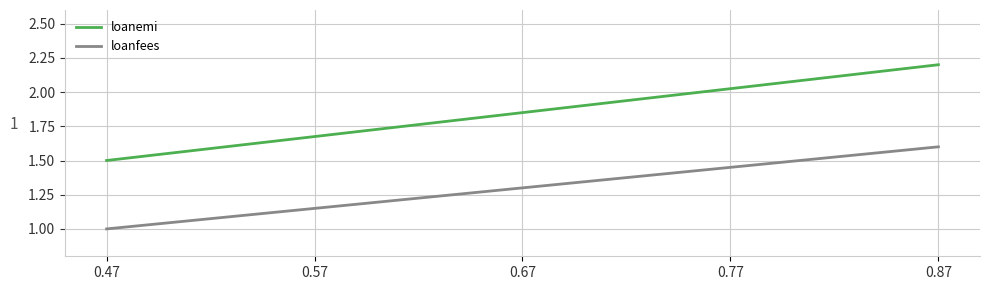

What value does the loanemi series have at 0.87?

2.2